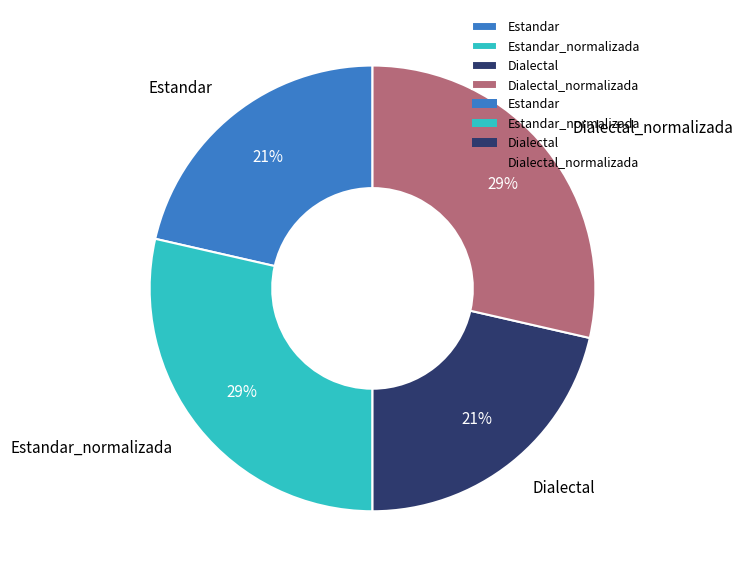

Which has a higher value, Estandar or Estandar_normalizada?

Estandar_normalizada